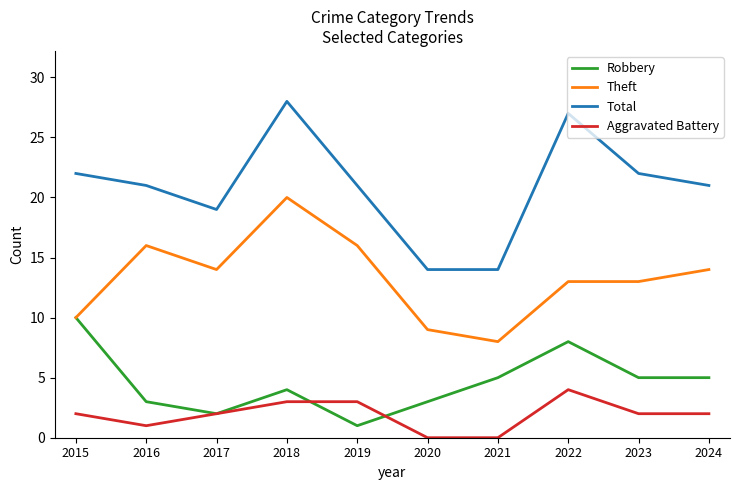

What is the sum of the Robbery values at 2022 and 2019?

9